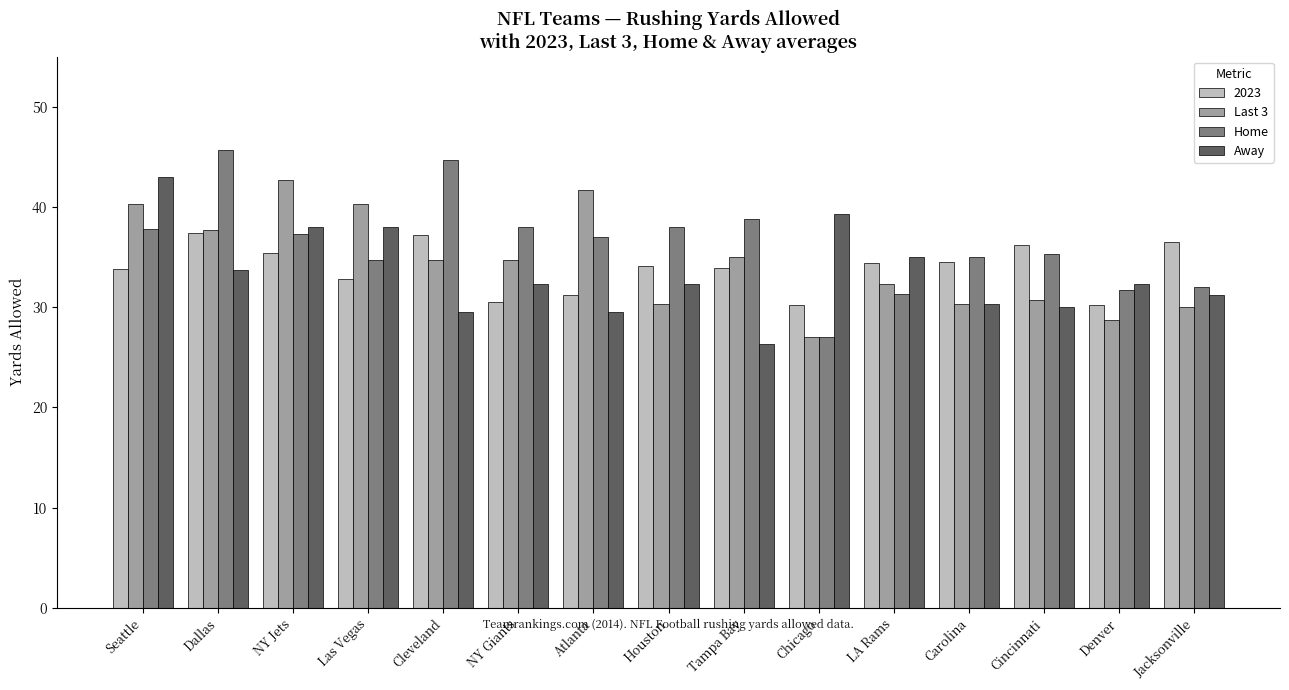

True or false: Home has a value of 35.0 at Carolina.

True